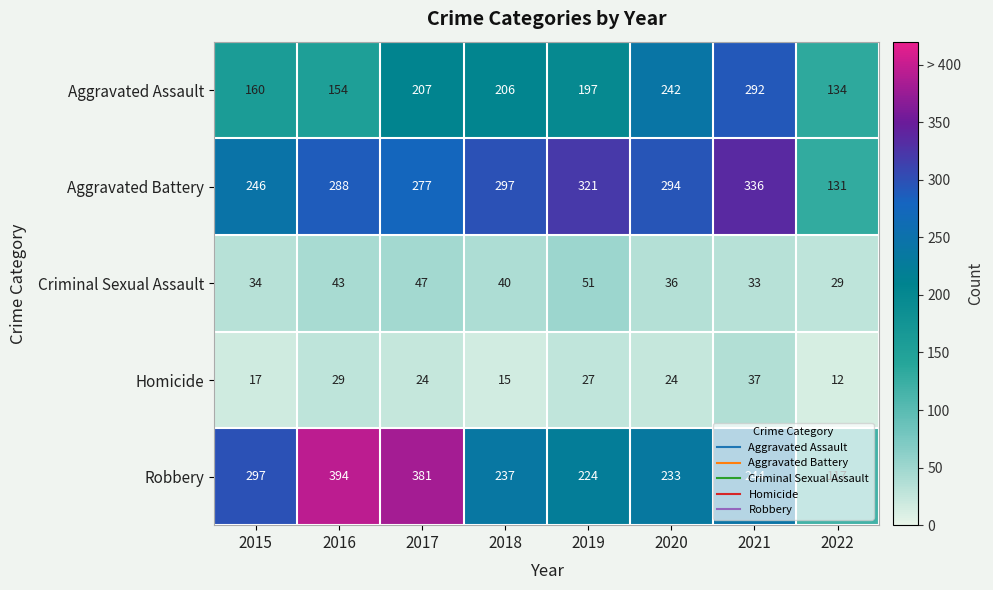

Count the number of data series in this chart.

5